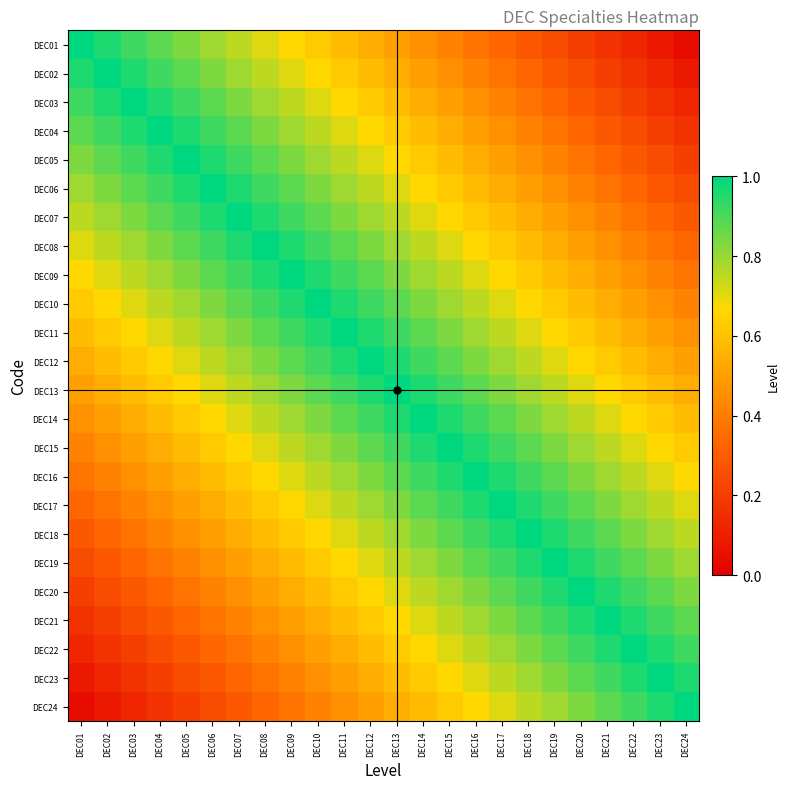

Reading left to right, what are all the values shown in this chart?

DEC01: DEC01=1.0	DEC02=1.0	DEC03=0.9	DEC04=0.9	DEC05=0.8	DEC06=0.8	DEC07=0.8	DEC08=0.7	DEC09=0.7	DEC10=0.6	DEC11=0.6	DEC12=0.5	DEC13=0.5	DEC14=0.5	DEC15=0.4	DEC16=0.4	DEC17=0.3	DEC18=0.3	DEC19=0.2	DEC20=0.2	DEC21=0.2	DEC22=0.1	DEC23=0.1	DEC24=0.0
DEC02: DEC01=1.0	DEC02=1.0	DEC03=1.0	DEC04=0.9	DEC05=0.9	DEC06=0.8	DEC07=0.8	DEC08=0.8	DEC09=0.7	DEC10=0.7	DEC11=0.6	DEC12=0.6	DEC13=0.5	DEC14=0.5	DEC15=0.5	DEC16=0.4	DEC17=0.4	DEC18=0.3	DEC19=0.3	DEC20=0.2	DEC21=0.2	DEC22=0.2	DEC23=0.1	DEC24=0.1
DEC03: DEC01=0.9	DEC02=1.0	DEC03=1.0	DEC04=1.0	DEC05=0.9	DEC06=0.9	DEC07=0.8	DEC08=0.8	DEC09=0.8	DEC10=0.7	DEC11=0.7	DEC12=0.6	DEC13=0.6	DEC14=0.5	DEC15=0.5	DEC16=0.5	DEC17=0.4	DEC18=0.4	DEC19=0.3	DEC20=0.3	DEC21=0.2	DEC22=0.2	DEC23=0.2	DEC24=0.1
DEC04: DEC01=0.9	DEC02=0.9	DEC03=1.0	DEC04=1.0	DEC05=1.0	DEC06=0.9	DEC07=0.9	DEC08=0.8	DEC09=0.8	DEC10=0.8	DEC11=0.7	DEC12=0.7	DEC13=0.6	DEC14=0.6	DEC15=0.5	DEC16=0.5	DEC17=0.5	DEC18=0.4	DEC19=0.4	DEC20=0.3	DEC21=0.3	DEC22=0.2	DEC23=0.2	DEC24=0.2
DEC05: DEC01=0.8	DEC02=0.9	DEC03=0.9	DEC04=1.0	DEC05=1.0	DEC06=1.0	DEC07=0.9	DEC08=0.9	DEC09=0.8	DEC10=0.8	DEC11=0.8	DEC12=0.7	DEC13=0.7	DEC14=0.6	DEC15=0.6	DEC16=0.5	DEC17=0.5	DEC18=0.5	DEC19=0.4	DEC20=0.4	DEC21=0.3	DEC22=0.3	DEC23=0.2	DEC24=0.2
DEC06: DEC01=0.8	DEC02=0.8	DEC03=0.9	DEC04=0.9	DEC05=1.0	DEC06=1.0	DEC07=1.0	DEC08=0.9	DEC09=0.9	DEC10=0.8	DEC11=0.8	DEC12=0.8	DEC13=0.7	DEC14=0.7	DEC15=0.6	DEC16=0.6	DEC17=0.5	DEC18=0.5	DEC19=0.5	DEC20=0.4	DEC21=0.4	DEC22=0.3	DEC23=0.3	DEC24=0.2
DEC07: DEC01=0.8	DEC02=0.8	DEC03=0.8	DEC04=0.9	DEC05=0.9	DEC06=1.0	DEC07=1.0	DEC08=1.0	DEC09=0.9	DEC10=0.9	DEC11=0.8	DEC12=0.8	DEC13=0.8	DEC14=0.7	DEC15=0.7	DEC16=0.6	DEC17=0.6	DEC18=0.5	DEC19=0.5	DEC20=0.5	DEC21=0.4	DEC22=0.4	DEC23=0.3	DEC24=0.3
DEC08: DEC01=0.7	DEC02=0.8	DEC03=0.8	DEC04=0.8	DEC05=0.9	DEC06=0.9	DEC07=1.0	DEC08=1.0	DEC09=1.0	DEC10=0.9	DEC11=0.9	DEC12=0.8	DEC13=0.8	DEC14=0.8	DEC15=0.7	DEC16=0.7	DEC17=0.6	DEC18=0.6	DEC19=0.5	DEC20=0.5	DEC21=0.5	DEC22=0.4	DEC23=0.4	DEC24=0.3
DEC09: DEC01=0.7	DEC02=0.7	DEC03=0.8	DEC04=0.8	DEC05=0.8	DEC06=0.9	DEC07=0.9	DEC08=1.0	DEC09=1.0	DEC10=1.0	DEC11=0.9	DEC12=0.9	DEC13=0.8	DEC14=0.8	DEC15=0.8	DEC16=0.7	DEC17=0.7	DEC18=0.6	DEC19=0.6	DEC20=0.5	DEC21=0.5	DEC22=0.5	DEC23=0.4	DEC24=0.4
DEC10: DEC01=0.6	DEC02=0.7	DEC03=0.7	DEC04=0.8	DEC05=0.8	DEC06=0.8	DEC07=0.9	DEC08=0.9	DEC09=1.0	DEC10=1.0	DEC11=1.0	DEC12=0.9	DEC13=0.9	DEC14=0.8	DEC15=0.8	DEC16=0.8	DEC17=0.7	DEC18=0.7	DEC19=0.6	DEC20=0.6	DEC21=0.5	DEC22=0.5	DEC23=0.5	DEC24=0.4
DEC11: DEC01=0.6	DEC02=0.6	DEC03=0.7	DEC04=0.7	DEC05=0.8	DEC06=0.8	DEC07=0.8	DEC08=0.9	DEC09=0.9	DEC10=1.0	DEC11=1.0	DEC12=1.0	DEC13=0.9	DEC14=0.9	DEC15=0.8	DEC16=0.8	DEC17=0.8	DEC18=0.7	DEC19=0.7	DEC20=0.6	DEC21=0.6	DEC22=0.5	DEC23=0.5	DEC24=0.5
DEC12: DEC01=0.5	DEC02=0.6	DEC03=0.6	DEC04=0.7	DEC05=0.7	DEC06=0.8	DEC07=0.8	DEC08=0.8	DEC09=0.9	DEC10=0.9	DEC11=1.0	DEC12=1.0	DEC13=1.0	DEC14=0.9	DEC15=0.9	DEC16=0.8	DEC17=0.8	DEC18=0.8	DEC19=0.7	DEC20=0.7	DEC21=0.6	DEC22=0.6	DEC23=0.5	DEC24=0.5
DEC13: DEC01=0.5	DEC02=0.5	DEC03=0.6	DEC04=0.6	DEC05=0.7	DEC06=0.7	DEC07=0.8	DEC08=0.8	DEC09=0.8	DEC10=0.9	DEC11=0.9	DEC12=1.0	DEC13=1.0	DEC14=1.0	DEC15=0.9	DEC16=0.9	DEC17=0.8	DEC18=0.8	DEC19=0.8	DEC20=0.7	DEC21=0.7	DEC22=0.6	DEC23=0.6	DEC24=0.5
DEC14: DEC01=0.5	DEC02=0.5	DEC03=0.5	DEC04=0.6	DEC05=0.6	DEC06=0.7	DEC07=0.7	DEC08=0.8	DEC09=0.8	DEC10=0.8	DEC11=0.9	DEC12=0.9	DEC13=1.0	DEC14=1.0	DEC15=1.0	DEC16=0.9	DEC17=0.9	DEC18=0.8	DEC19=0.8	DEC20=0.8	DEC21=0.7	DEC22=0.7	DEC23=0.6	DEC24=0.6
DEC15: DEC01=0.4	DEC02=0.5	DEC03=0.5	DEC04=0.5	DEC05=0.6	DEC06=0.6	DEC07=0.7	DEC08=0.7	DEC09=0.8	DEC10=0.8	DEC11=0.8	DEC12=0.9	DEC13=0.9	DEC14=1.0	DEC15=1.0	DEC16=1.0	DEC17=0.9	DEC18=0.9	DEC19=0.8	DEC20=0.8	DEC21=0.8	DEC22=0.7	DEC23=0.7	DEC24=0.6
DEC16: DEC01=0.4	DEC02=0.4	DEC03=0.5	DEC04=0.5	DEC05=0.5	DEC06=0.6	DEC07=0.6	DEC08=0.7	DEC09=0.7	DEC10=0.8	DEC11=0.8	DEC12=0.8	DEC13=0.9	DEC14=0.9	DEC15=1.0	DEC16=1.0	DEC17=1.0	DEC18=0.9	DEC19=0.9	DEC20=0.8	DEC21=0.8	DEC22=0.8	DEC23=0.7	DEC24=0.7
DEC17: DEC01=0.3	DEC02=0.4	DEC03=0.4	DEC04=0.5	DEC05=0.5	DEC06=0.5	DEC07=0.6	DEC08=0.6	DEC09=0.7	DEC10=0.7	DEC11=0.8	DEC12=0.8	DEC13=0.8	DEC14=0.9	DEC15=0.9	DEC16=1.0	DEC17=1.0	DEC18=1.0	DEC19=0.9	DEC20=0.9	DEC21=0.8	DEC22=0.8	DEC23=0.8	DEC24=0.7
DEC18: DEC01=0.3	DEC02=0.3	DEC03=0.4	DEC04=0.4	DEC05=0.5	DEC06=0.5	DEC07=0.5	DEC08=0.6	DEC09=0.6	DEC10=0.7	DEC11=0.7	DEC12=0.8	DEC13=0.8	DEC14=0.8	DEC15=0.9	DEC16=0.9	DEC17=1.0	DEC18=1.0	DEC19=1.0	DEC20=0.9	DEC21=0.9	DEC22=0.8	DEC23=0.8	DEC24=0.8
DEC19: DEC01=0.2	DEC02=0.3	DEC03=0.3	DEC04=0.4	DEC05=0.4	DEC06=0.5	DEC07=0.5	DEC08=0.5	DEC09=0.6	DEC10=0.6	DEC11=0.7	DEC12=0.7	DEC13=0.8	DEC14=0.8	DEC15=0.8	DEC16=0.9	DEC17=0.9	DEC18=1.0	DEC19=1.0	DEC20=1.0	DEC21=0.9	DEC22=0.9	DEC23=0.8	DEC24=0.8
DEC20: DEC01=0.2	DEC02=0.2	DEC03=0.3	DEC04=0.3	DEC05=0.4	DEC06=0.4	DEC07=0.5	DEC08=0.5	DEC09=0.5	DEC10=0.6	DEC11=0.6	DEC12=0.7	DEC13=0.7	DEC14=0.8	DEC15=0.8	DEC16=0.8	DEC17=0.9	DEC18=0.9	DEC19=1.0	DEC20=1.0	DEC21=1.0	DEC22=0.9	DEC23=0.9	DEC24=0.8
DEC21: DEC01=0.2	DEC02=0.2	DEC03=0.2	DEC04=0.3	DEC05=0.3	DEC06=0.4	DEC07=0.4	DEC08=0.5	DEC09=0.5	DEC10=0.5	DEC11=0.6	DEC12=0.6	DEC13=0.7	DEC14=0.7	DEC15=0.8	DEC16=0.8	DEC17=0.8	DEC18=0.9	DEC19=0.9	DEC20=1.0	DEC21=1.0	DEC22=1.0	DEC23=0.9	DEC24=0.9
DEC22: DEC01=0.1	DEC02=0.2	DEC03=0.2	DEC04=0.2	DEC05=0.3	DEC06=0.3	DEC07=0.4	DEC08=0.4	DEC09=0.5	DEC10=0.5	DEC11=0.5	DEC12=0.6	DEC13=0.6	DEC14=0.7	DEC15=0.7	DEC16=0.8	DEC17=0.8	DEC18=0.8	DEC19=0.9	DEC20=0.9	DEC21=1.0	DEC22=1.0	DEC23=1.0	DEC24=0.9
DEC23: DEC01=0.1	DEC02=0.1	DEC03=0.2	DEC04=0.2	DEC05=0.2	DEC06=0.3	DEC07=0.3	DEC08=0.4	DEC09=0.4	DEC10=0.5	DEC11=0.5	DEC12=0.5	DEC13=0.6	DEC14=0.6	DEC15=0.7	DEC16=0.7	DEC17=0.8	DEC18=0.8	DEC19=0.8	DEC20=0.9	DEC21=0.9	DEC22=1.0	DEC23=1.0	DEC24=1.0
DEC24: DEC01=0.0	DEC02=0.1	DEC03=0.1	DEC04=0.2	DEC05=0.2	DEC06=0.2	DEC07=0.3	DEC08=0.3	DEC09=0.4	DEC10=0.4	DEC11=0.5	DEC12=0.5	DEC13=0.5	DEC14=0.6	DEC15=0.6	DEC16=0.7	DEC17=0.7	DEC18=0.8	DEC19=0.8	DEC20=0.8	DEC21=0.9	DEC22=0.9	DEC23=1.0	DEC24=1.0